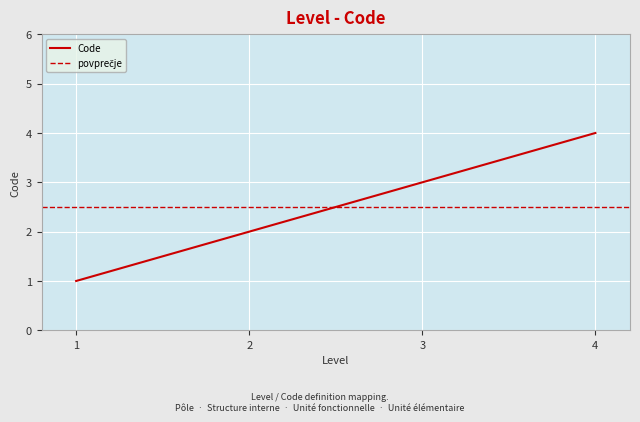

The value at 3 is 4. True or false?

False